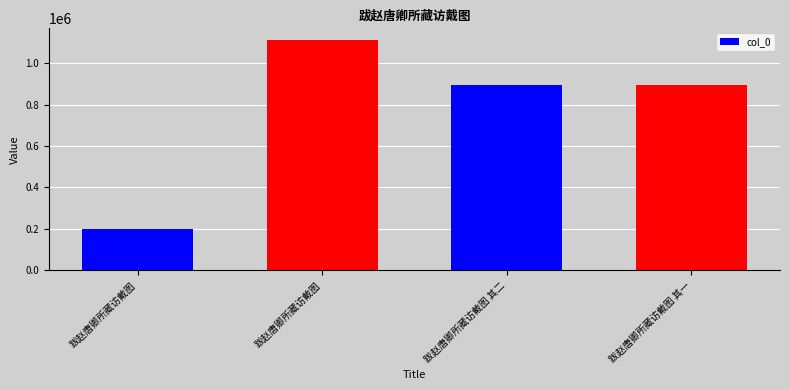

Between 跋赵唐卿所藏访戴图 and 跋赵唐卿所藏访戴图 其一, which is larger?

跋赵唐卿所藏访戴图 其一